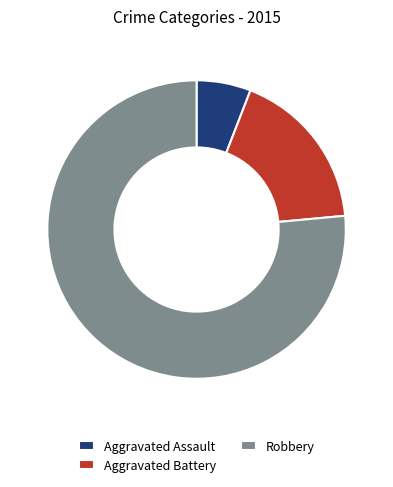

What is the largest slice in the pie chart?

Robbery